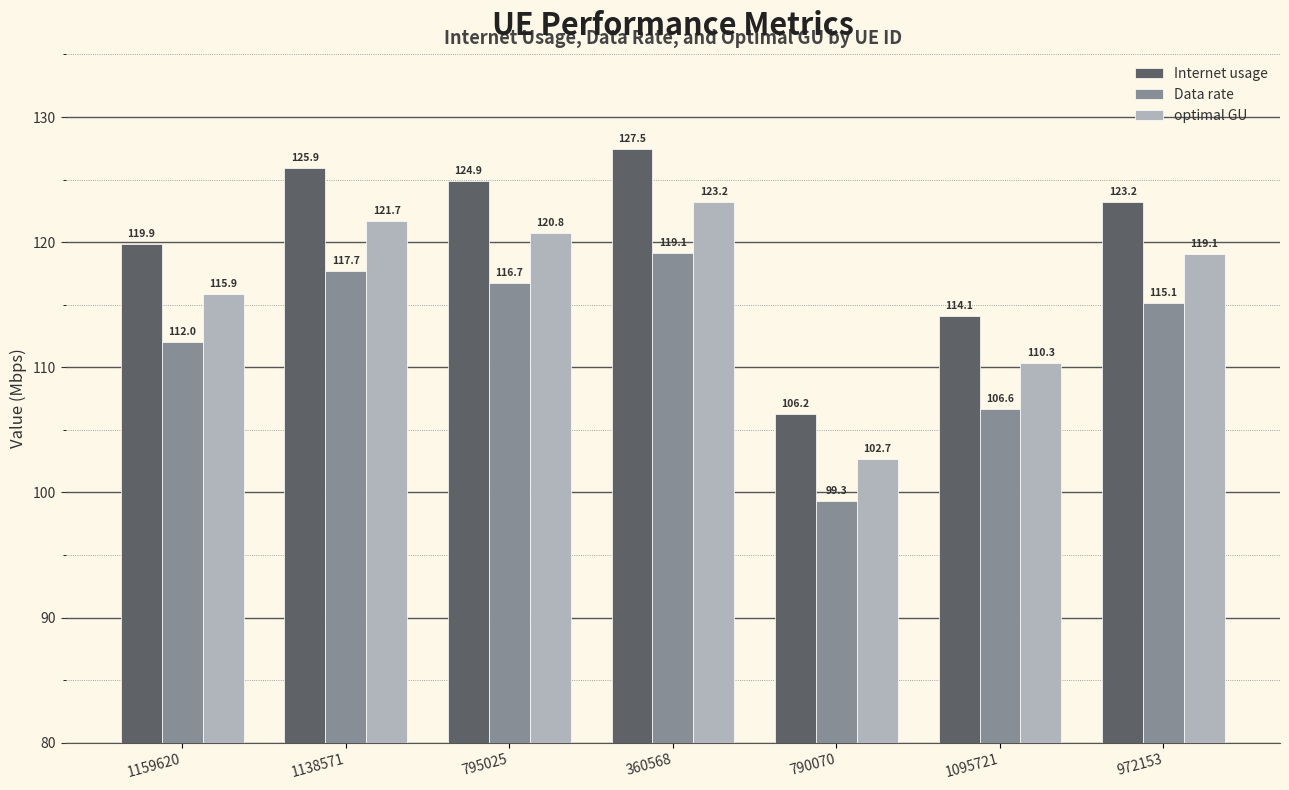

What is the difference between the highest and lowest values at 972153?

8.1